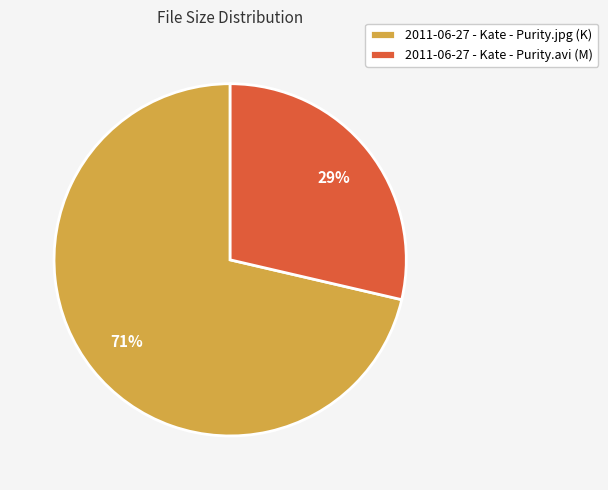

True or false: 2011-06-27 - Kate - Purity.avi accounts for 38% of the total.

False